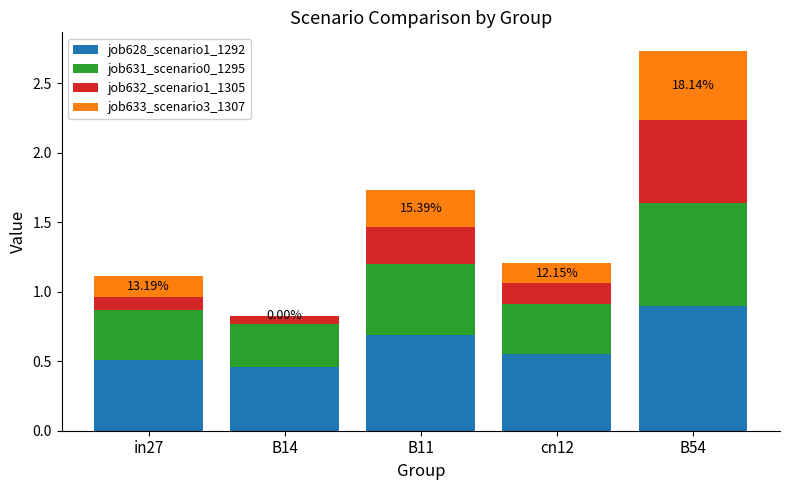

At which category is the sum across all series the highest?

B54